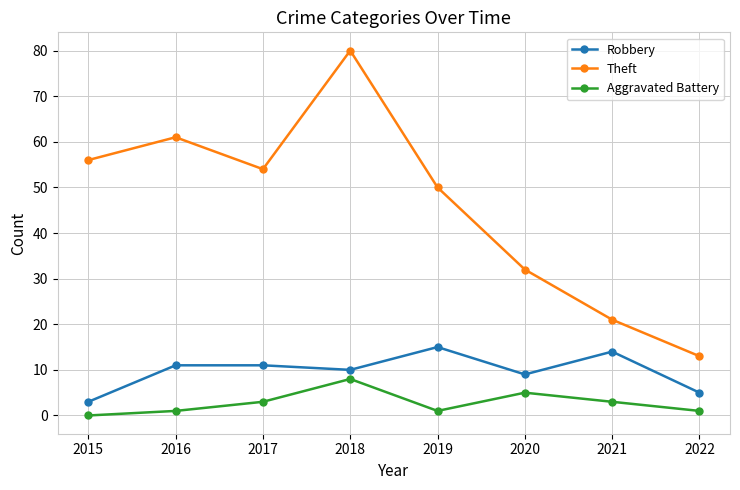

The Theft series shows 112 at 2018. True or false?

False